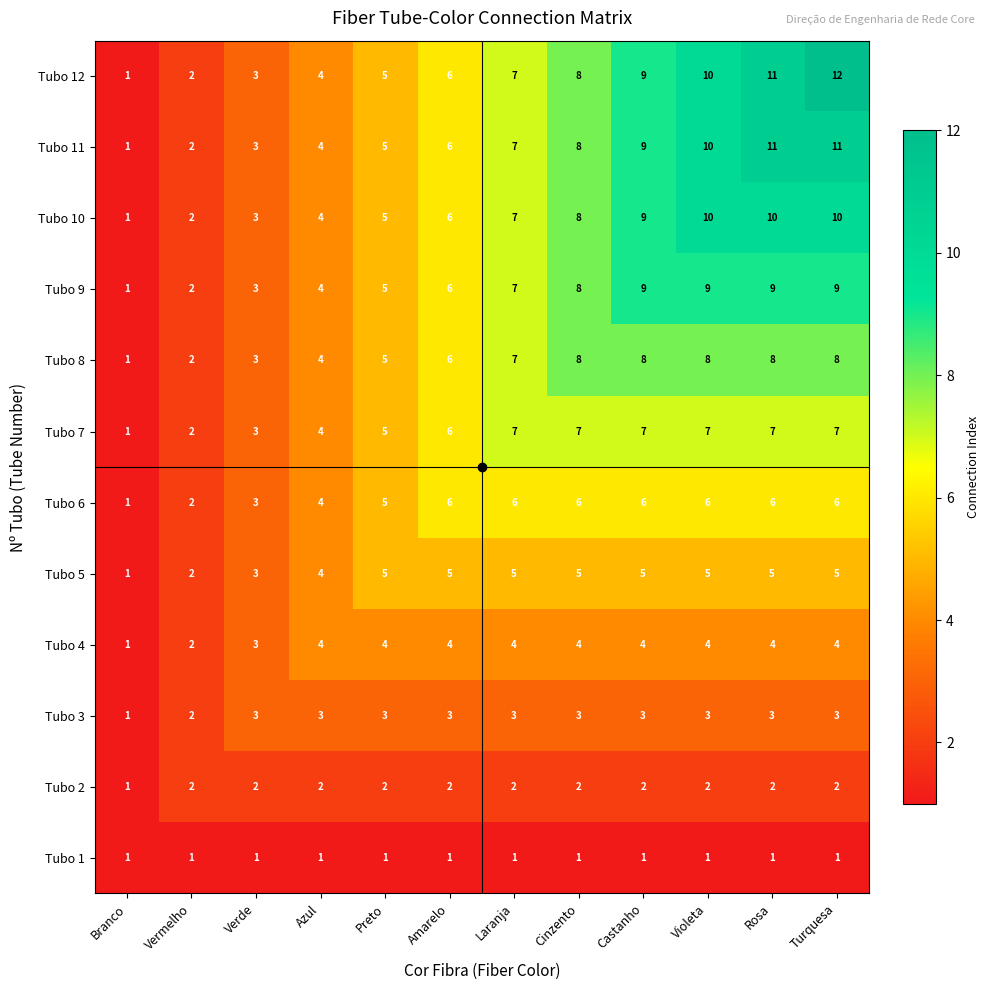

What is the greatest value displayed?

12